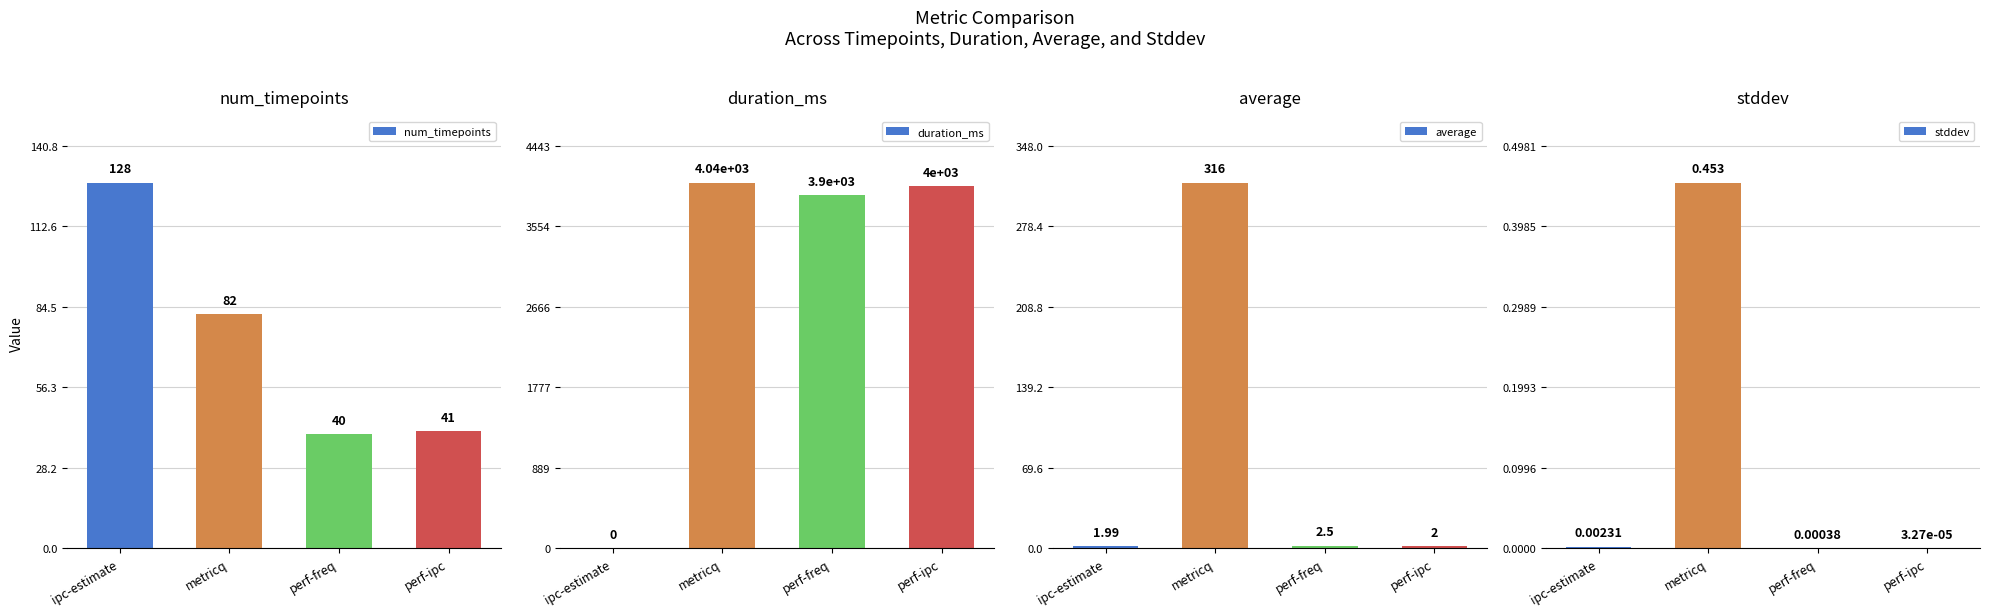

At which category is the sum across all series the highest?

metricq